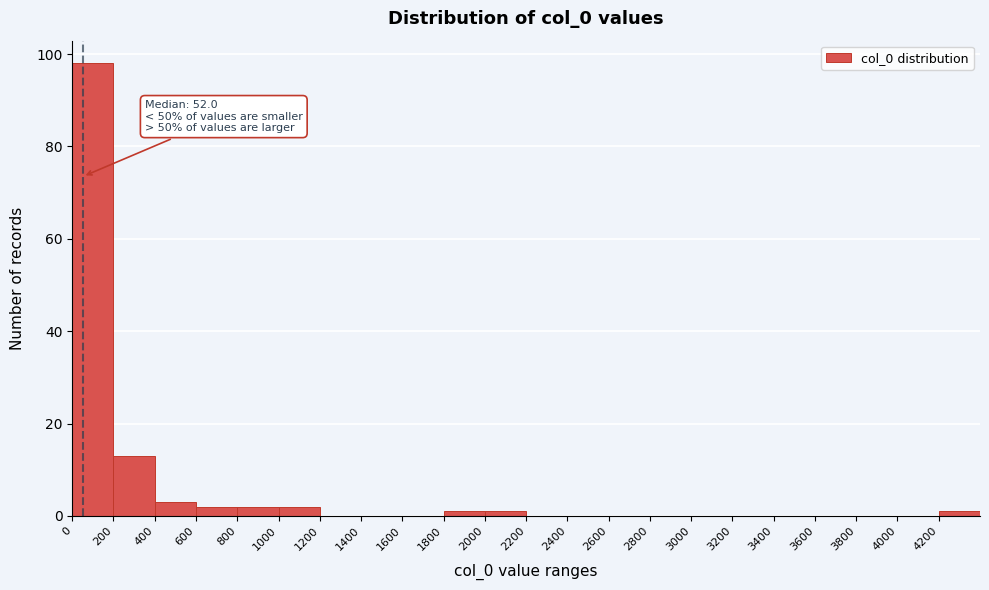

Which range on the x-axis has the tallest bar?

0 to 200